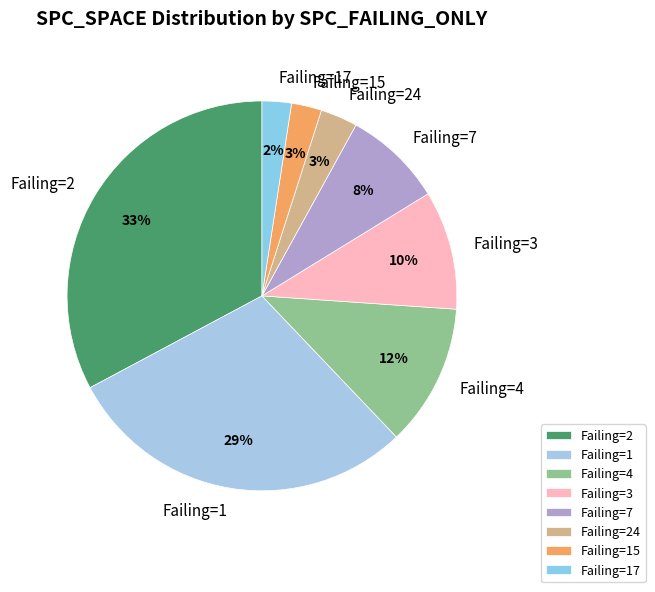

Do Failing=3 and Failing=2 together represent more than half of the pie?

No